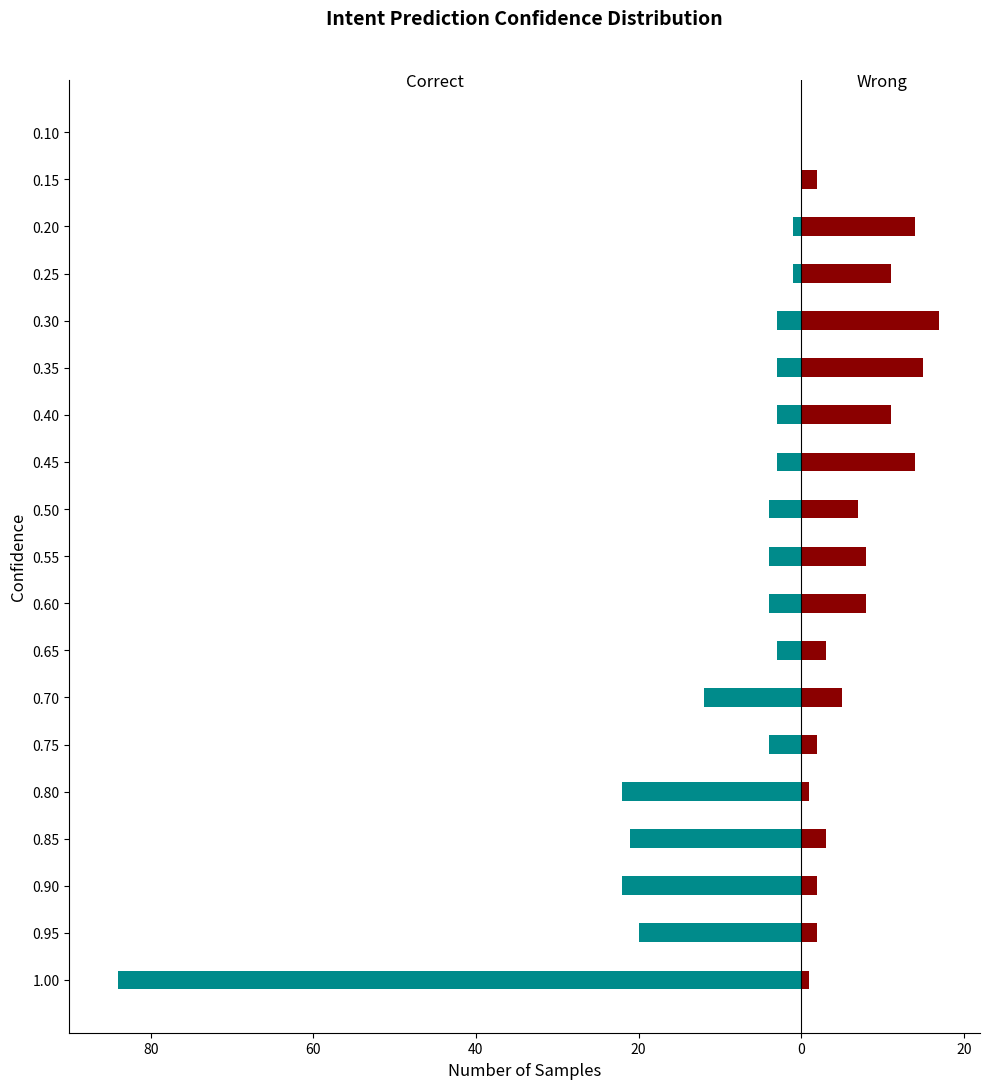

How many positive values does the Wrong series have?

18